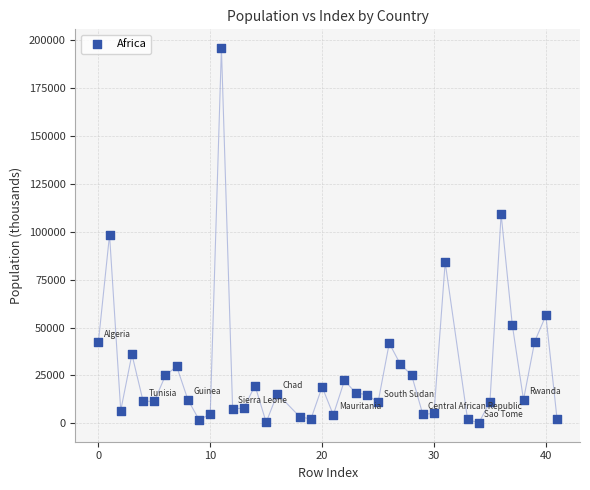

What is the range of X values (max minus min)?

41.0